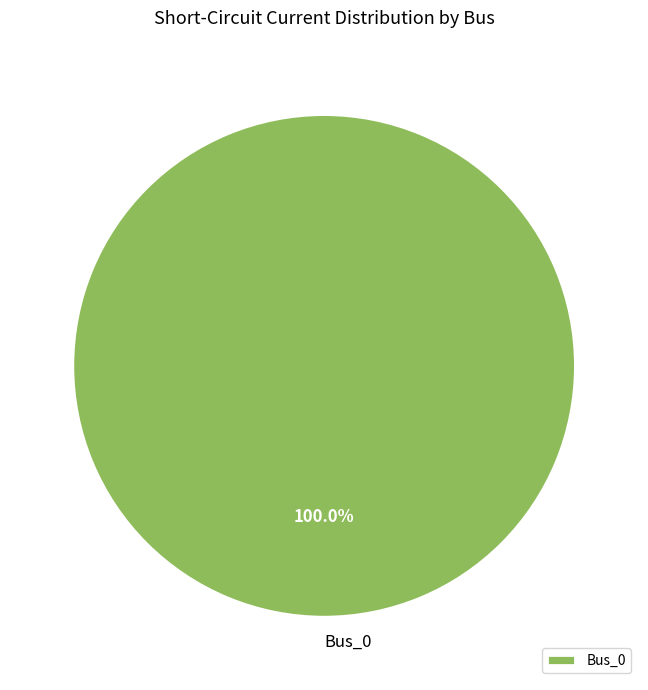

Rank the categories by value from lowest to highest.

Bus_0